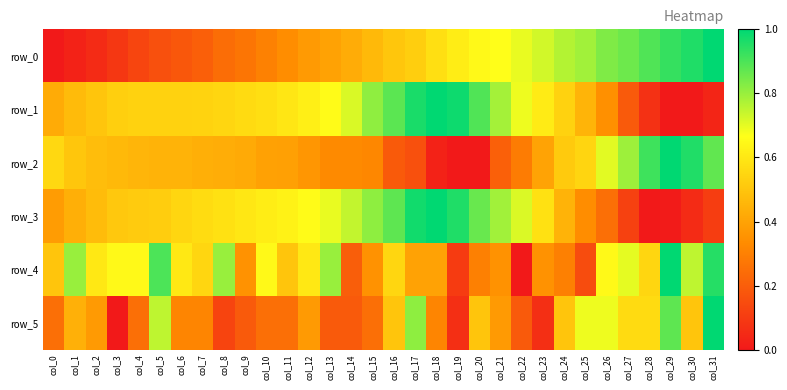

Which label corresponds to the smallest value in the chart?

col_0